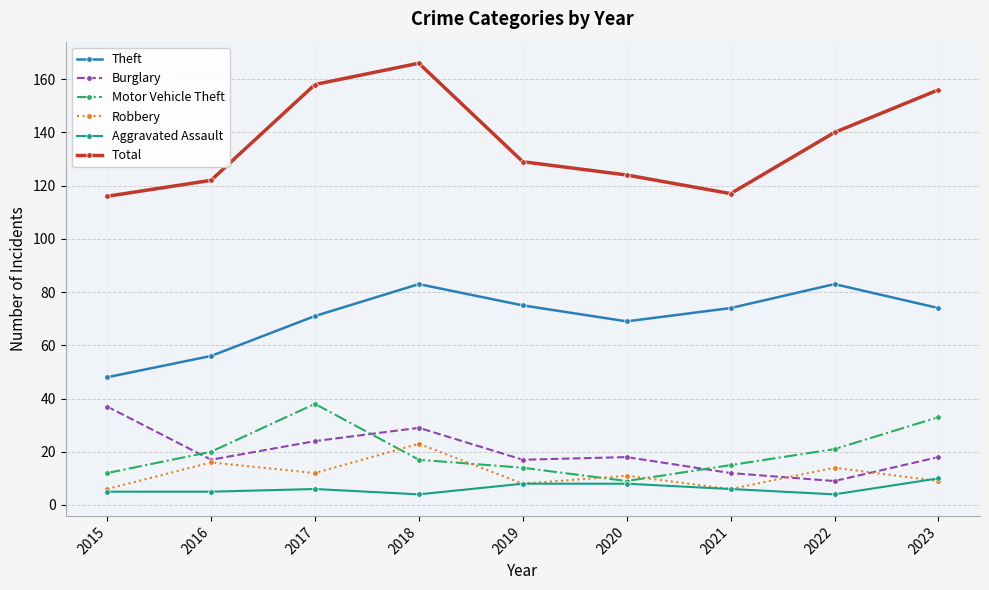

What is the difference between the Theft values at 2015 and 2018?

35